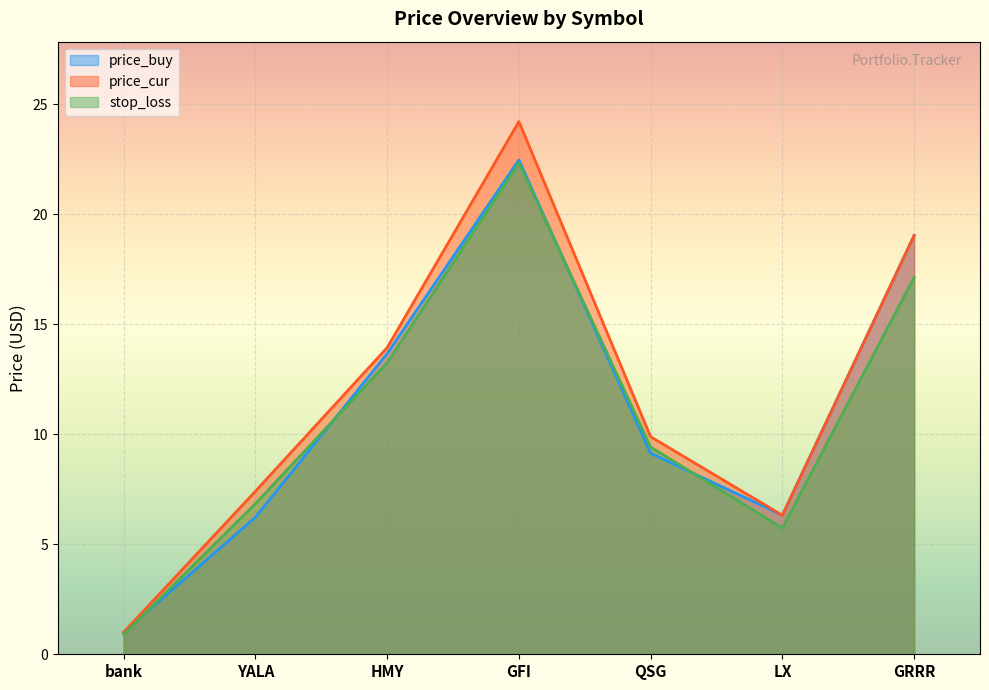

What position from the right is bank?

7